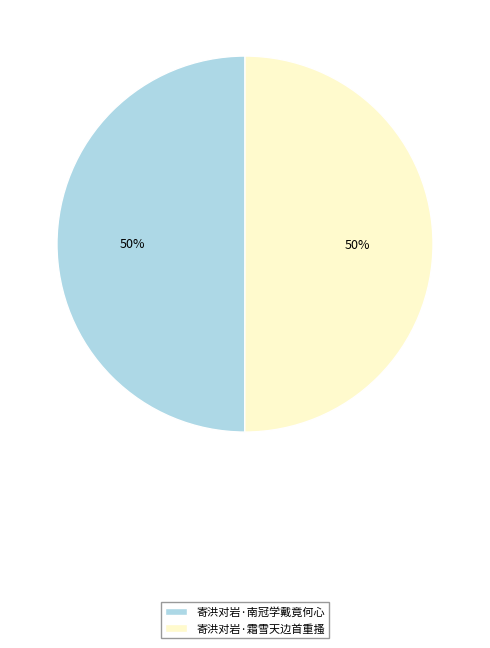

What is the ratio of the value at 寄洪对岩·南冠学戴竟何心 to the value at 寄洪对岩·霜雪天边首重搔?

1.0